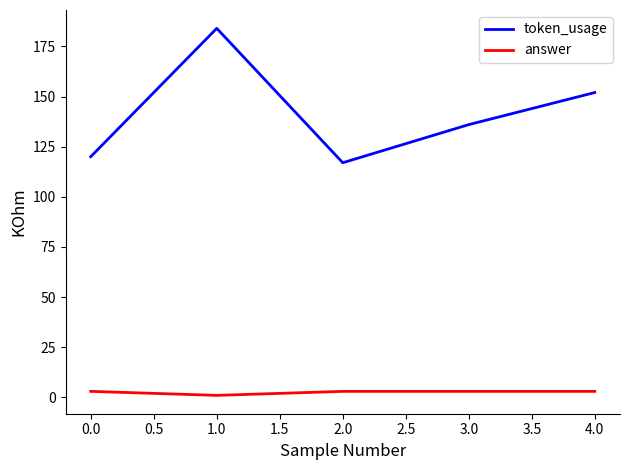

Does the chart have visible grid lines?

No